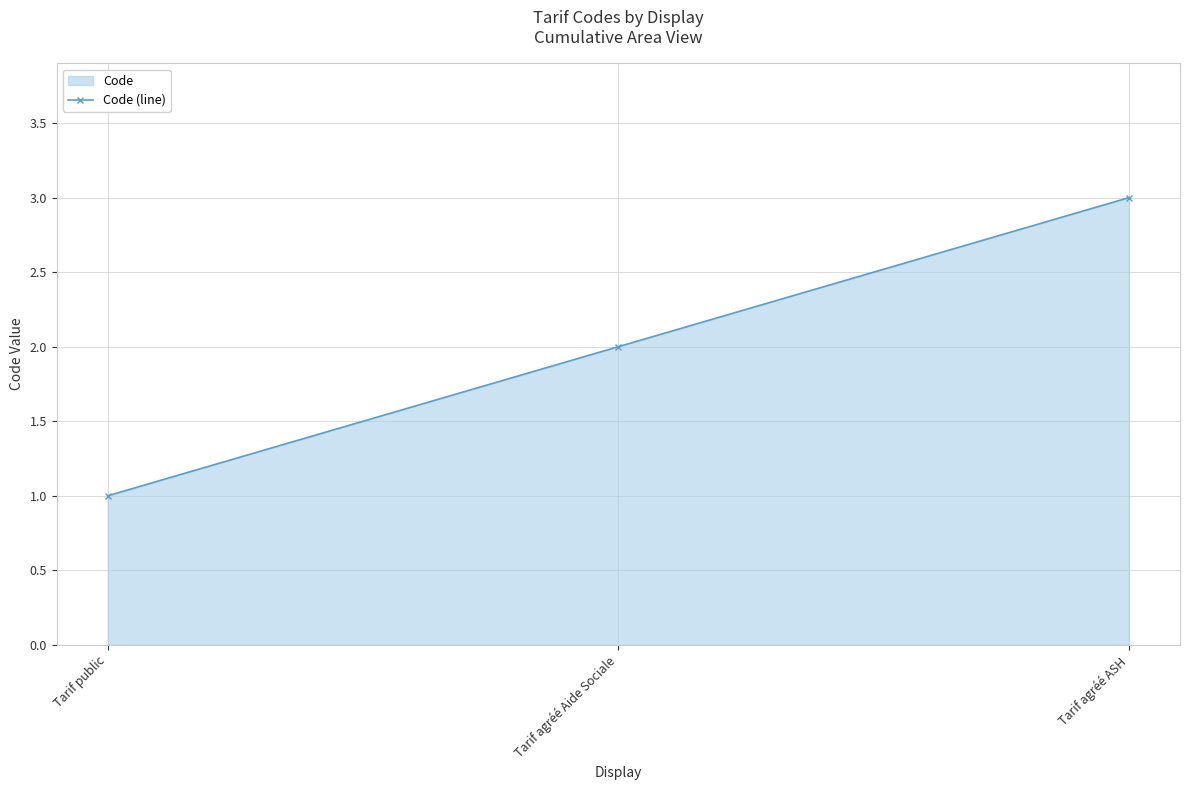

At which category does the chart reach its minimum across all series?

Tarif public